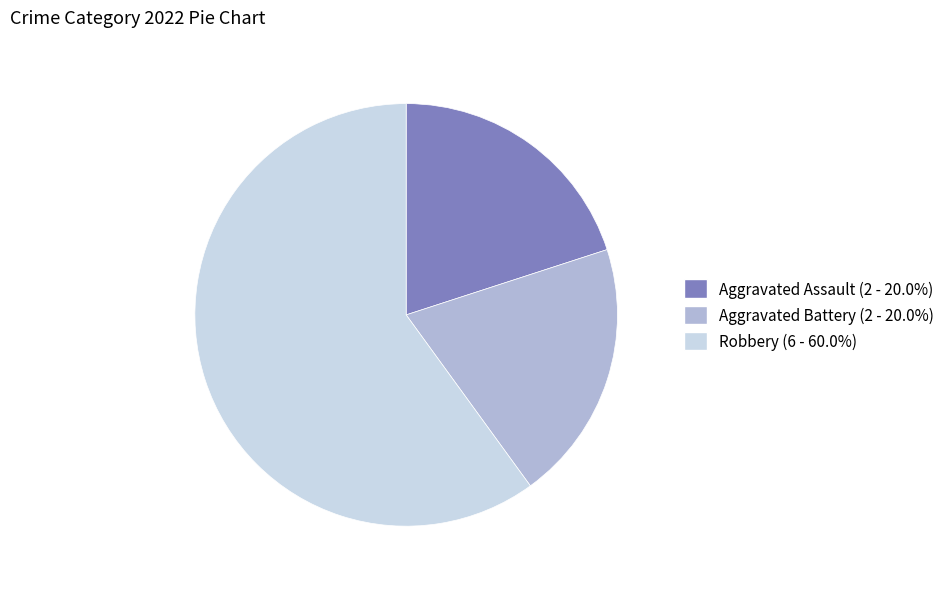

What is the largest slice in the pie chart?

Robbery